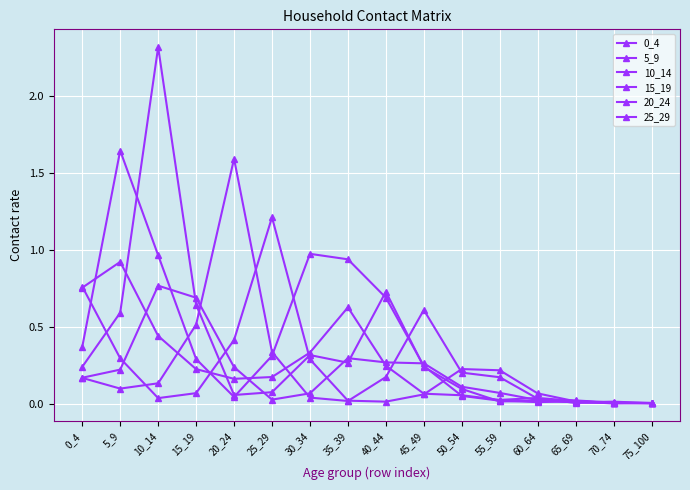

True or false: 0_4 has more than 0 interior local peaks.

True